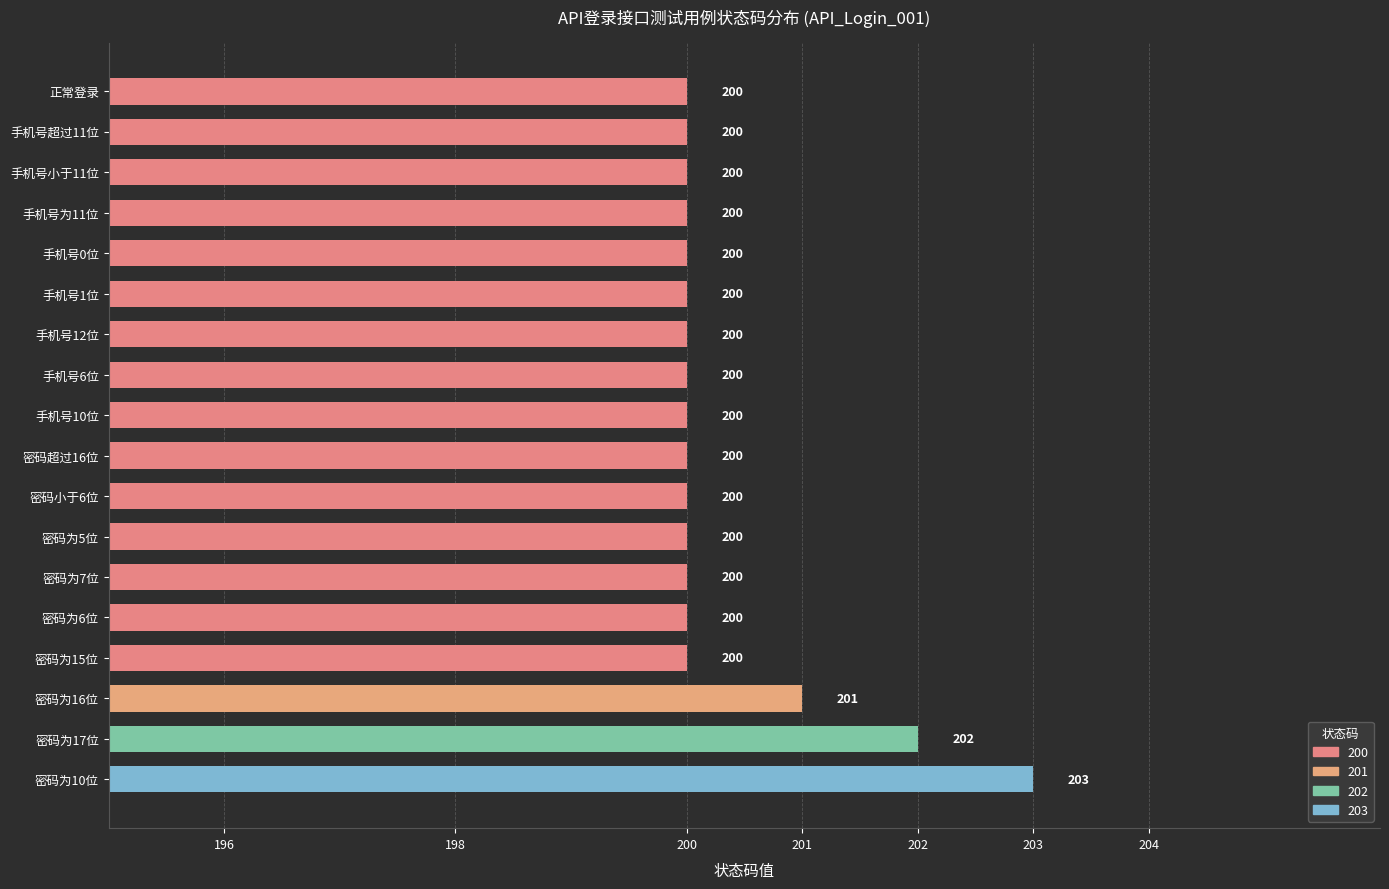

Count the values in the range 200 to 201.

16